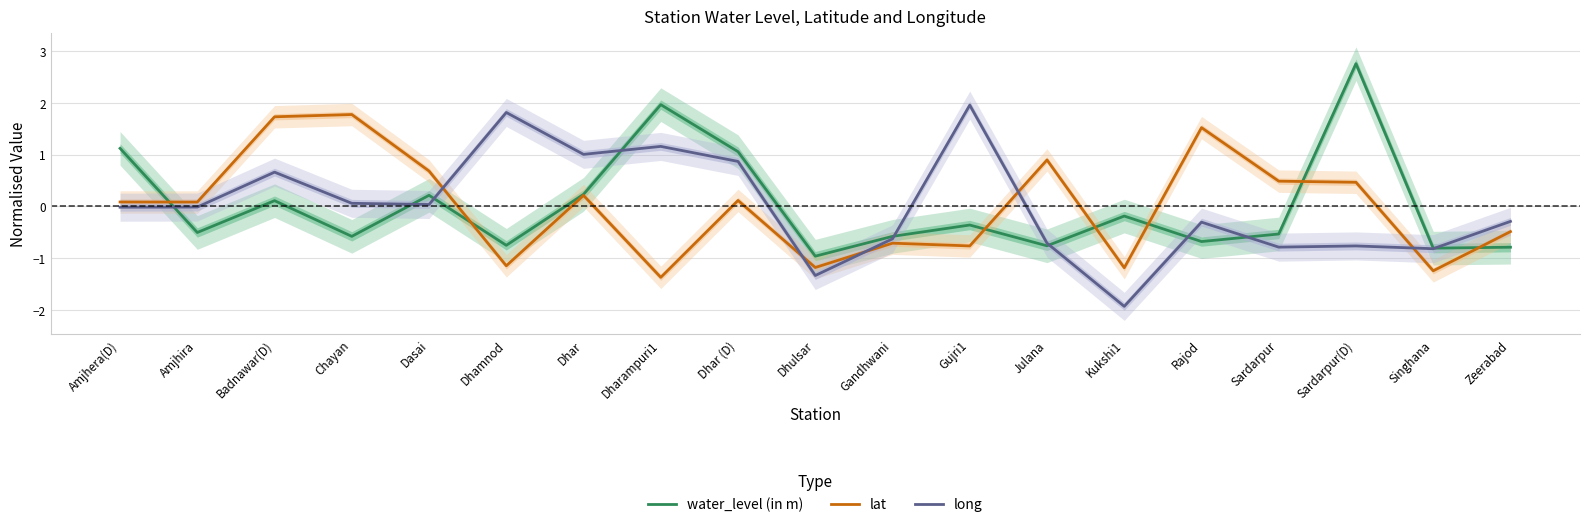

True or false: water_level (in m) and long cross at least once.

True